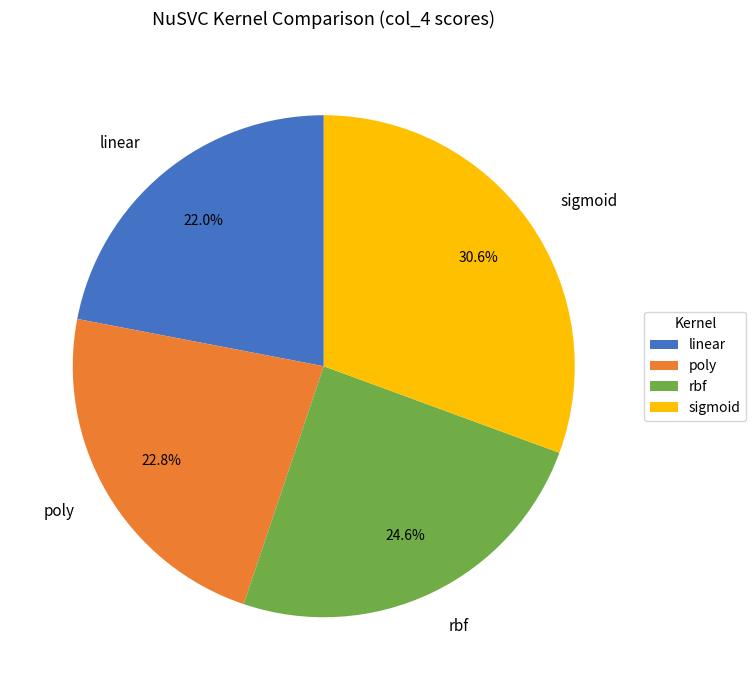

Does any single category account for the majority?

No